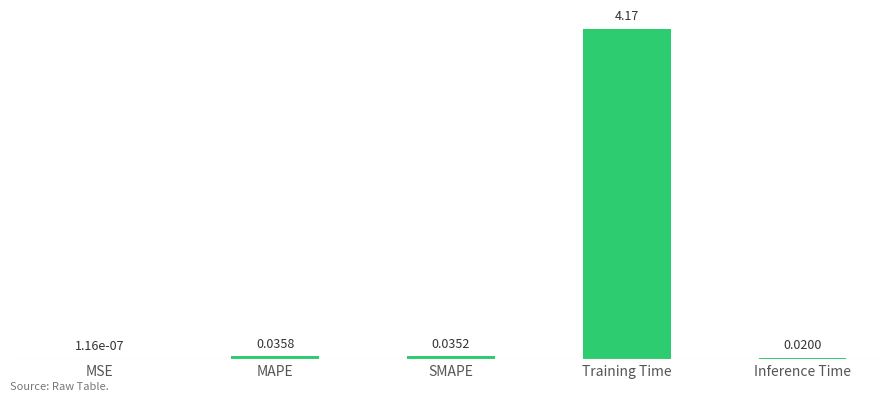

Between Inference Time and SMAPE, which is larger?

SMAPE